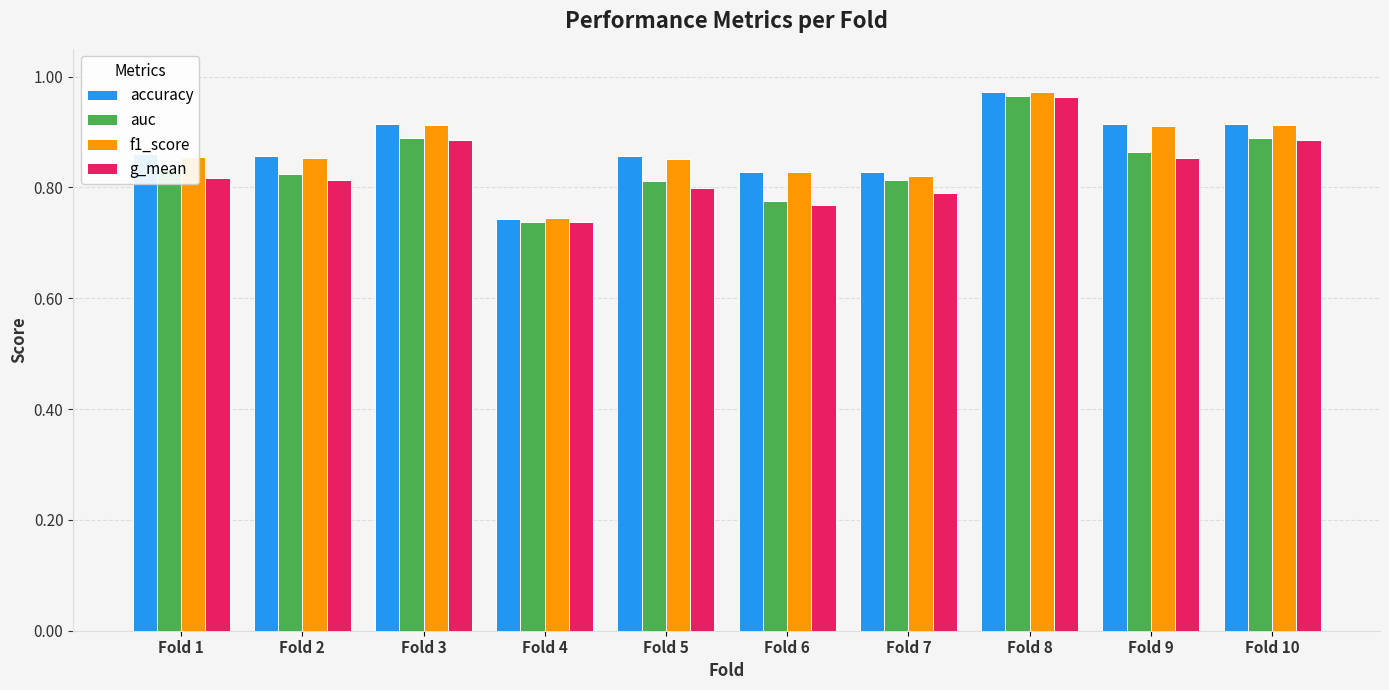

What is the sum of the g_mean values at Fold 5 and Fold 9?

1.7